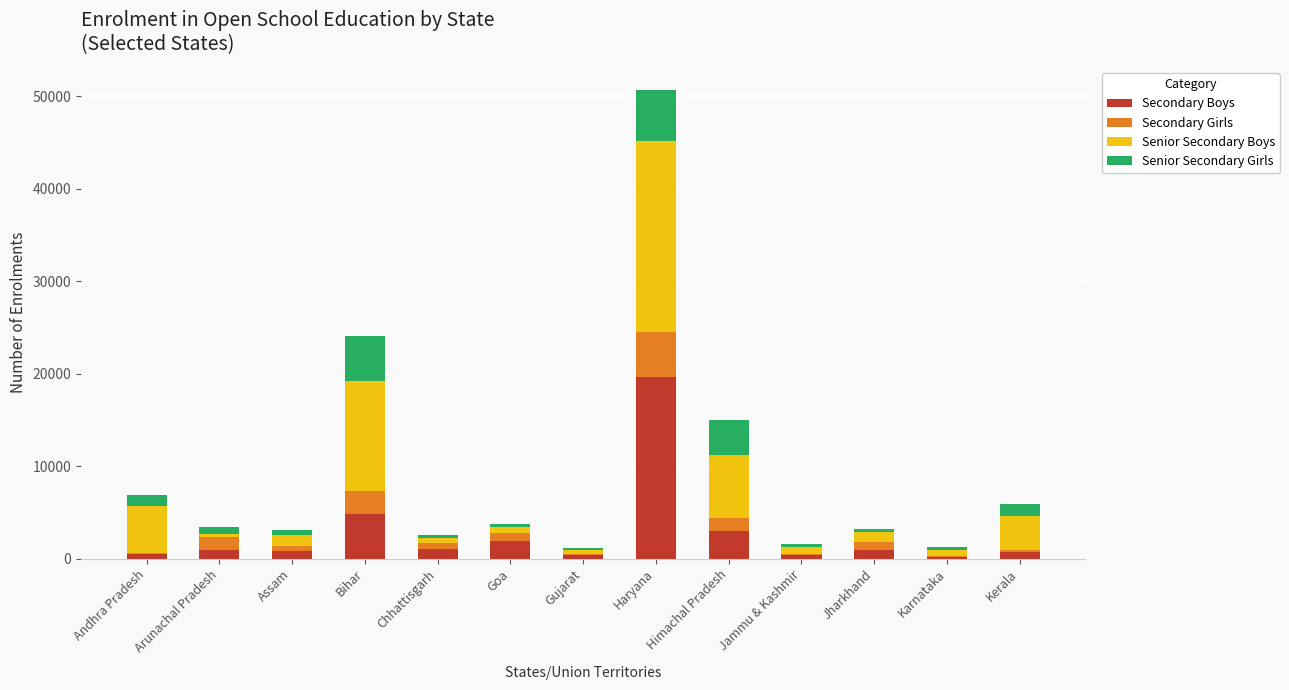

Where is Secondary Boys nearest to the value 9919?

Bihar